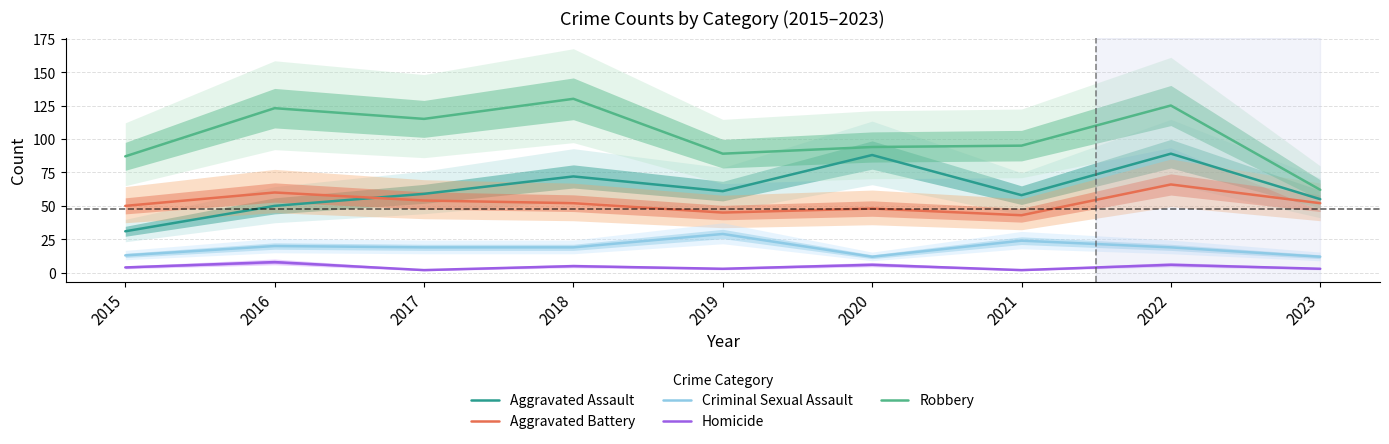

How many data points does each series have?

9